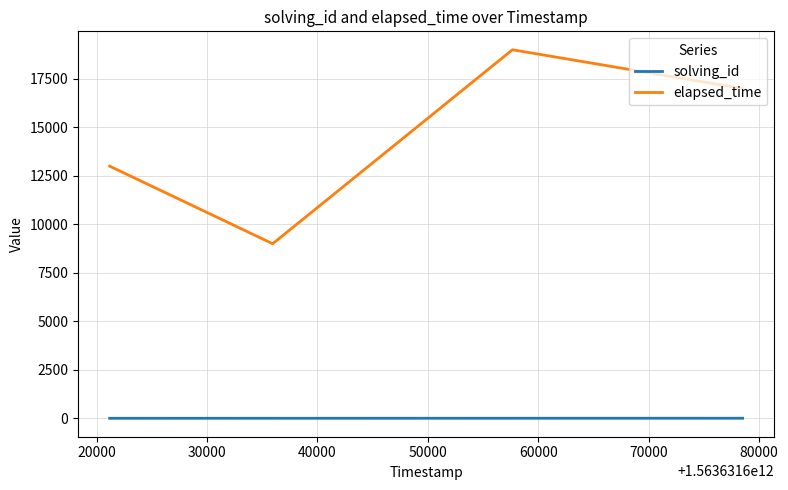

True or false: solving_id and elapsed_time intersect in this chart.

False